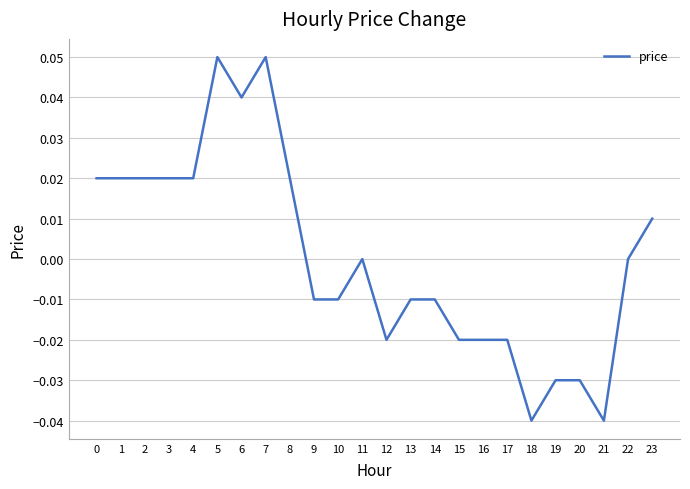

Between 7 and 1, which is larger?

7